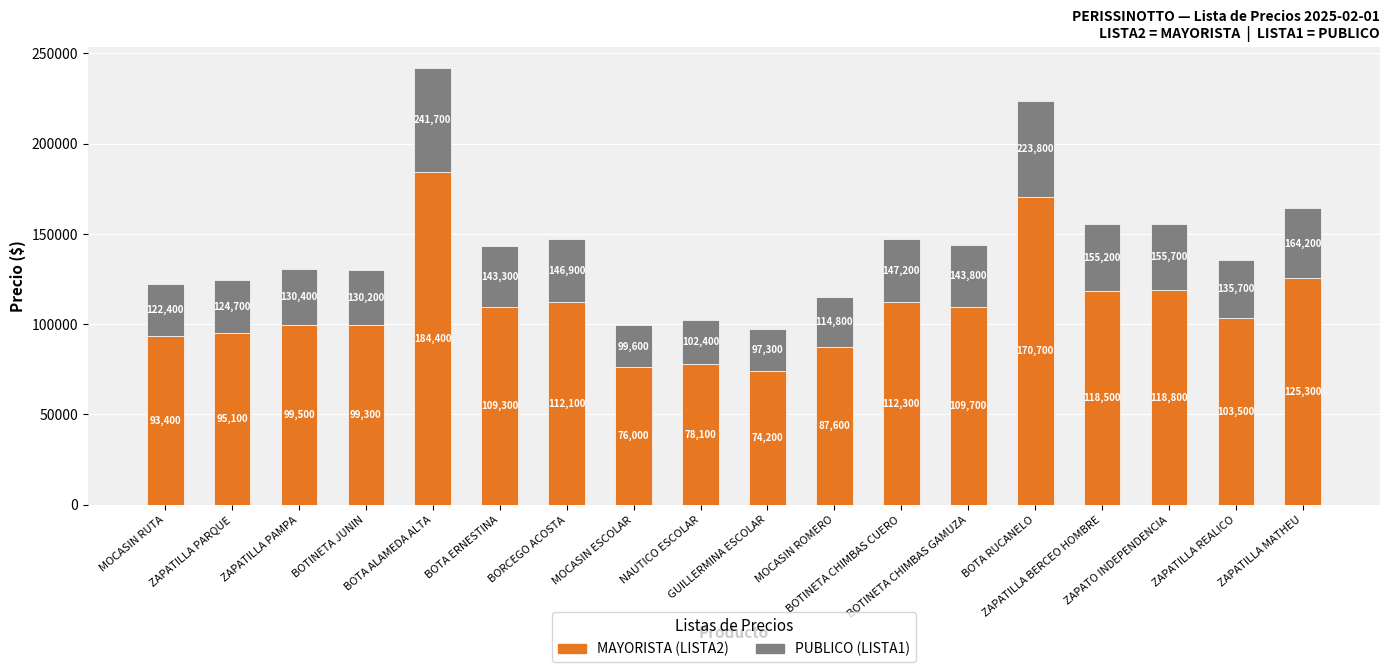

How many distinct data groups are displayed?

2